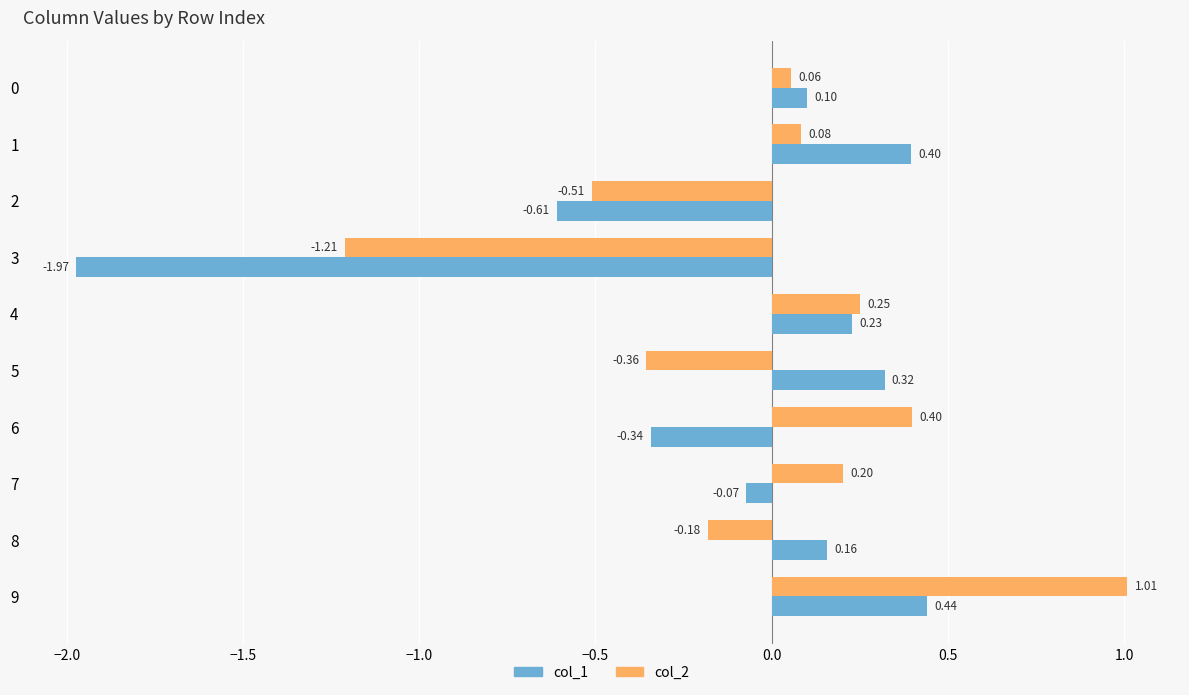

Which series has the widest spread of values?

col_1